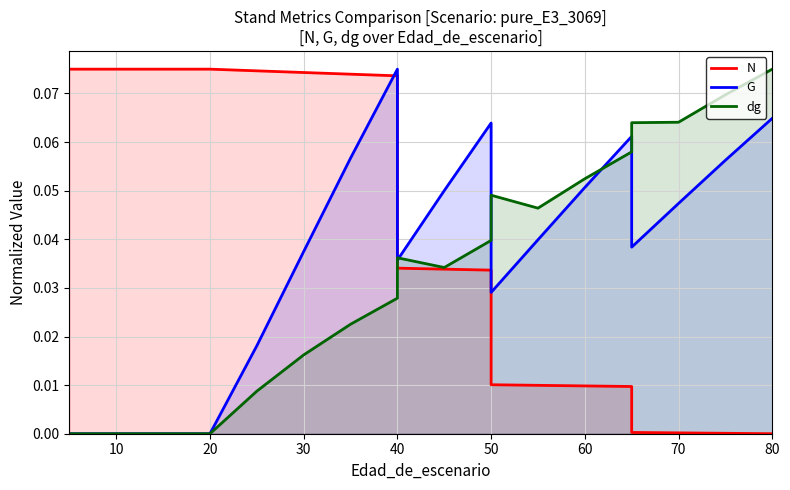

Count the number of data series in this chart.

3